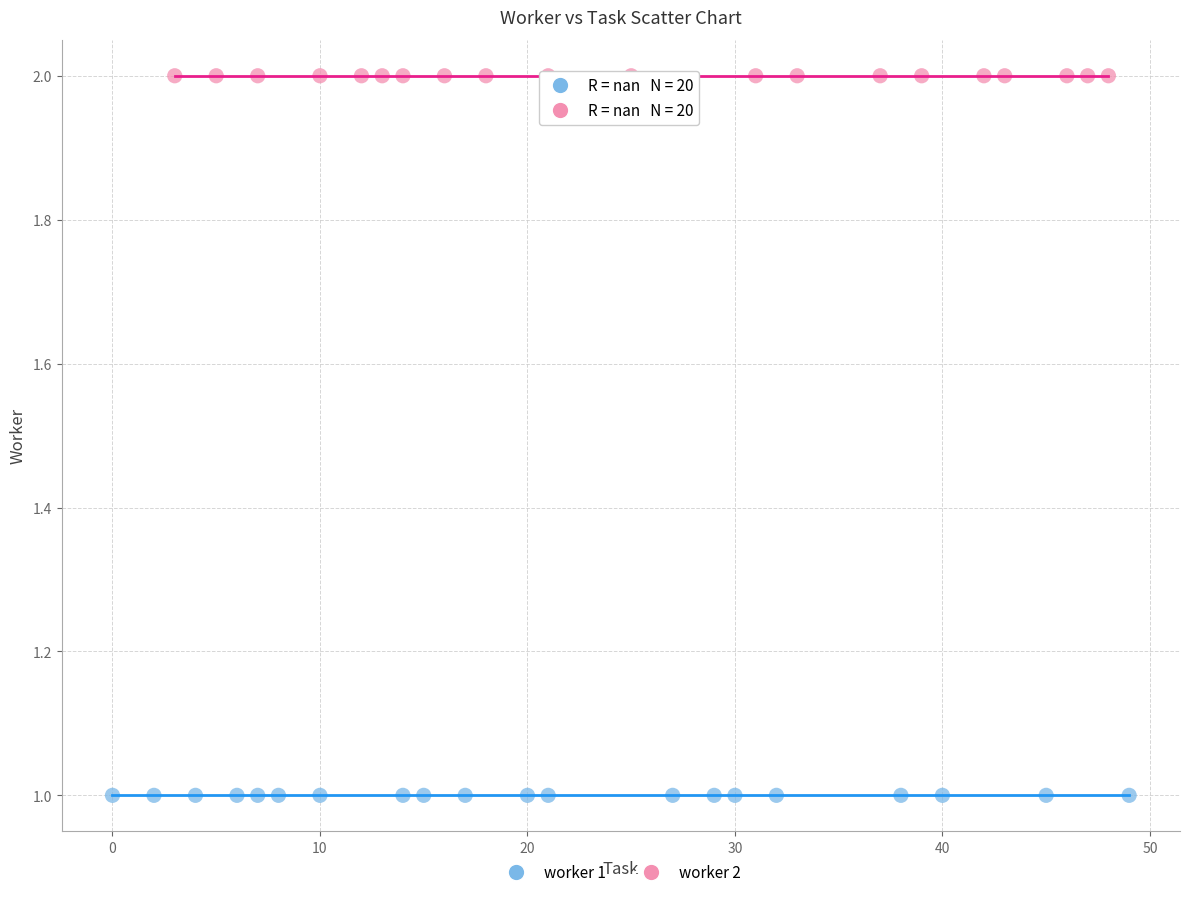

Which series contains the lowest Y value?

worker 1